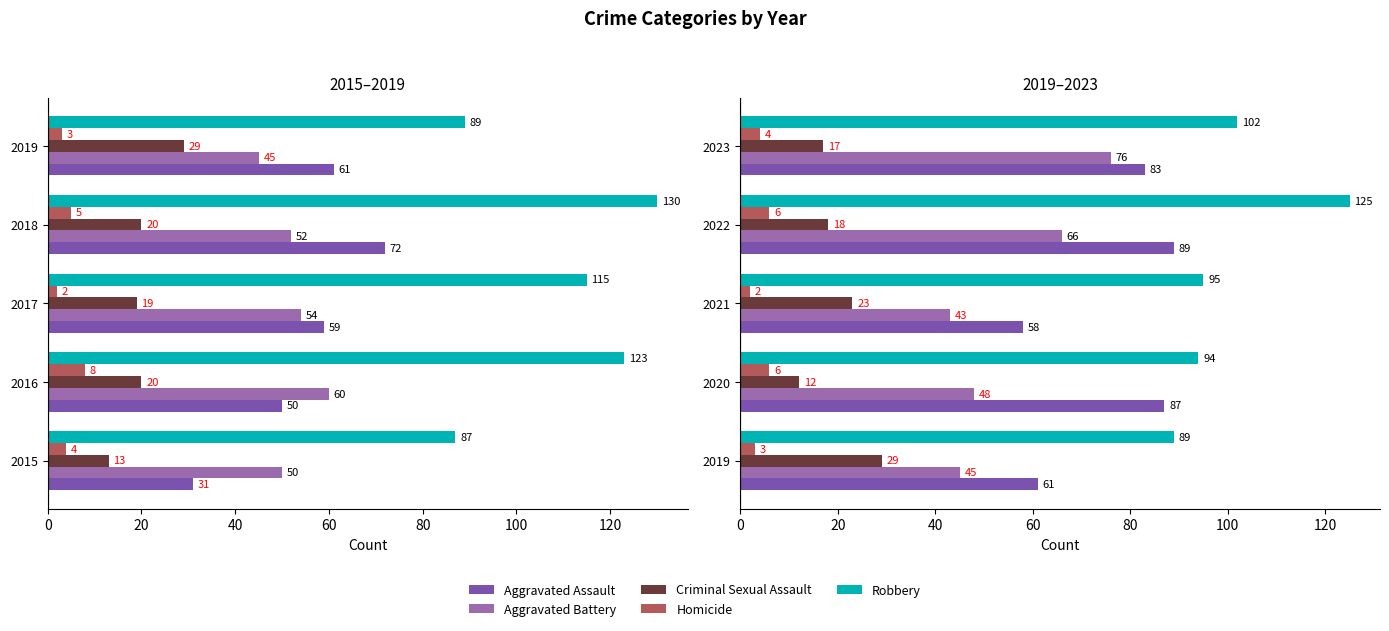

What is the sum of the Aggravated Assault values at 2023 and 2020?

170